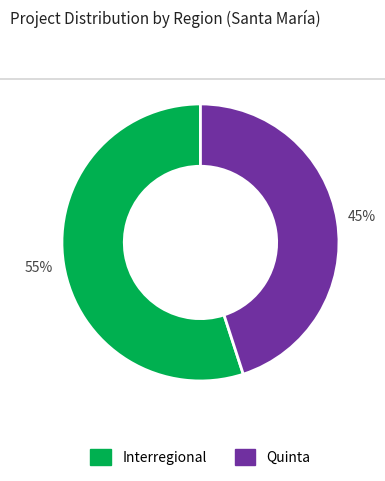

To the nearest percent, what portion does Quinta represent?

45%